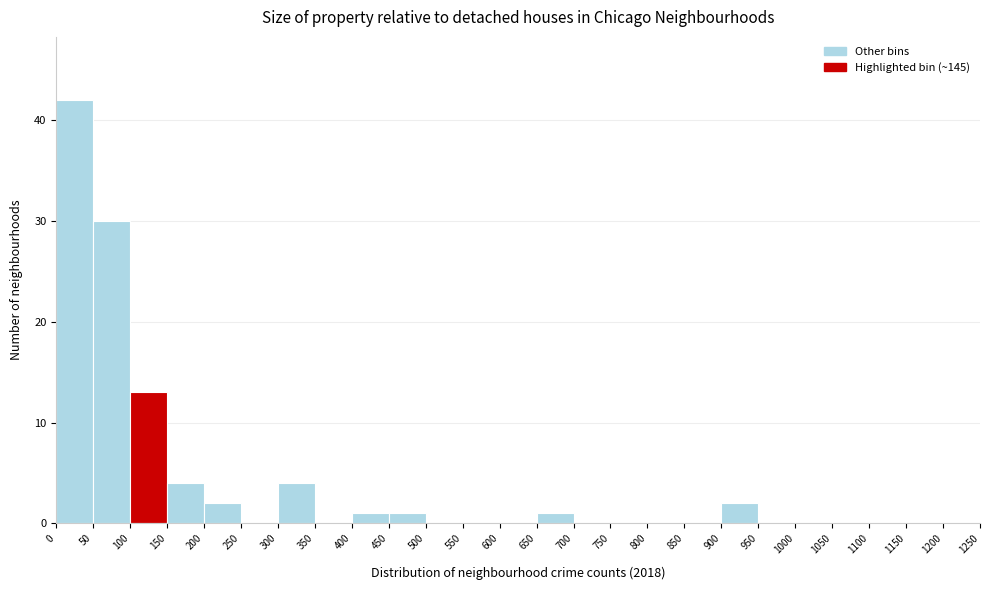

Over which range of the x-axis is the bar tallest?

0 to 50